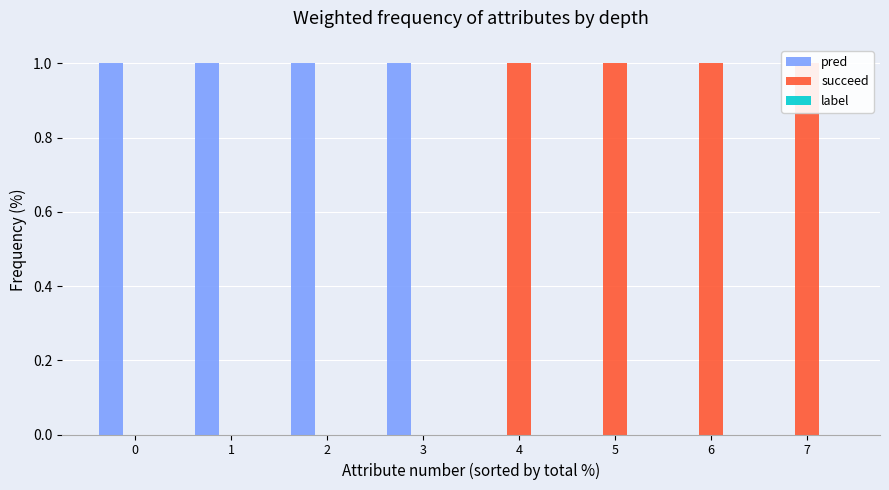

How many values in succeed are above zero?

4